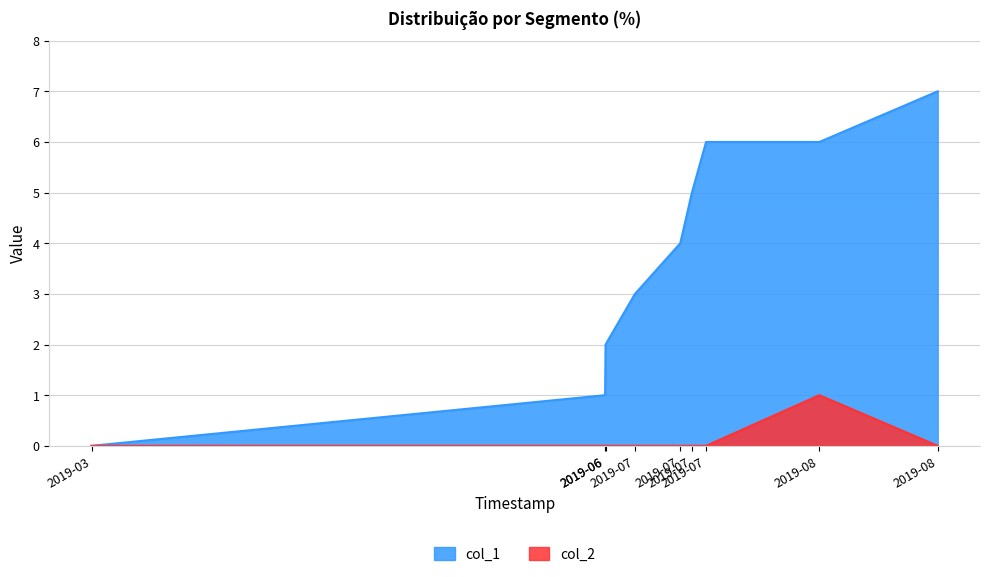

In col_2, how many points are higher than both neighbors (excluding endpoints)?

1